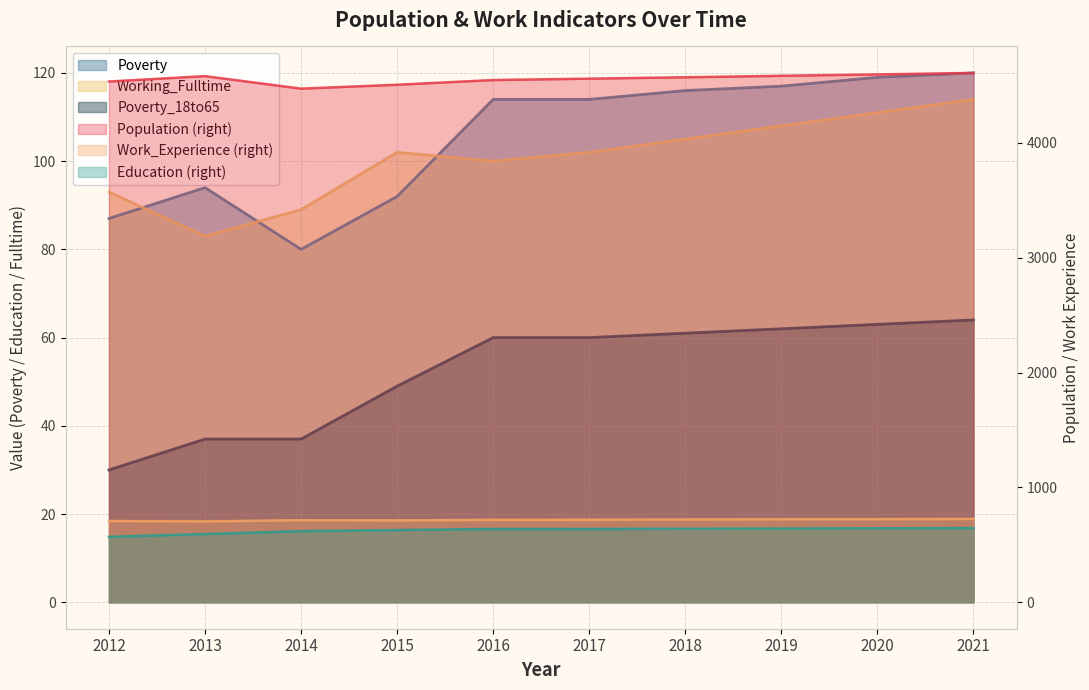

True or false: Poverty and Work_Experience intersect in this chart.

False